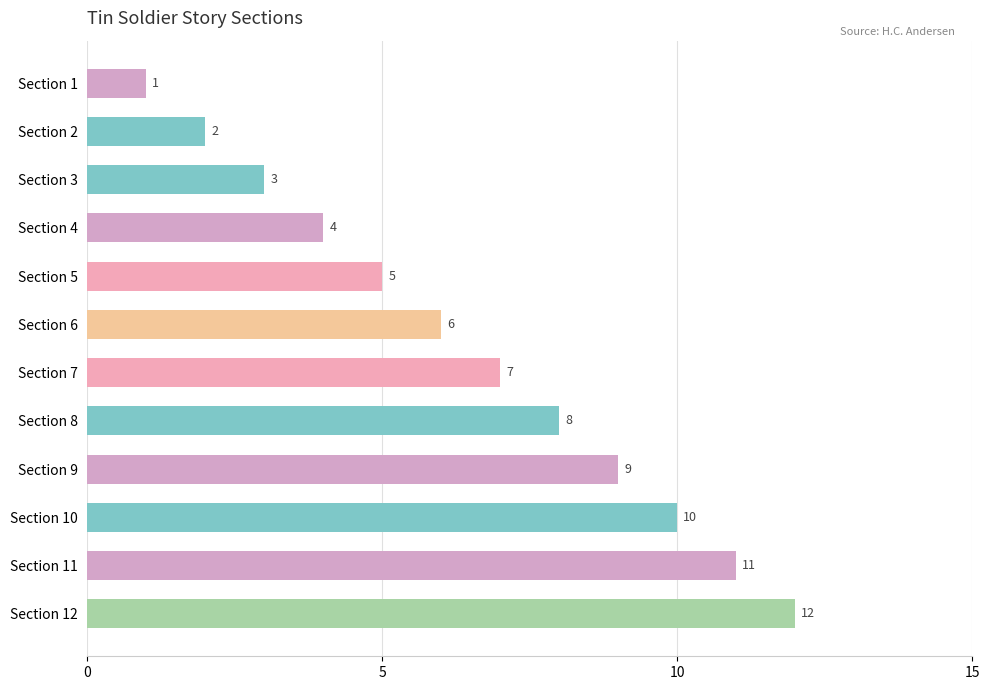

The value at Section 7 is 4. True or false?

False